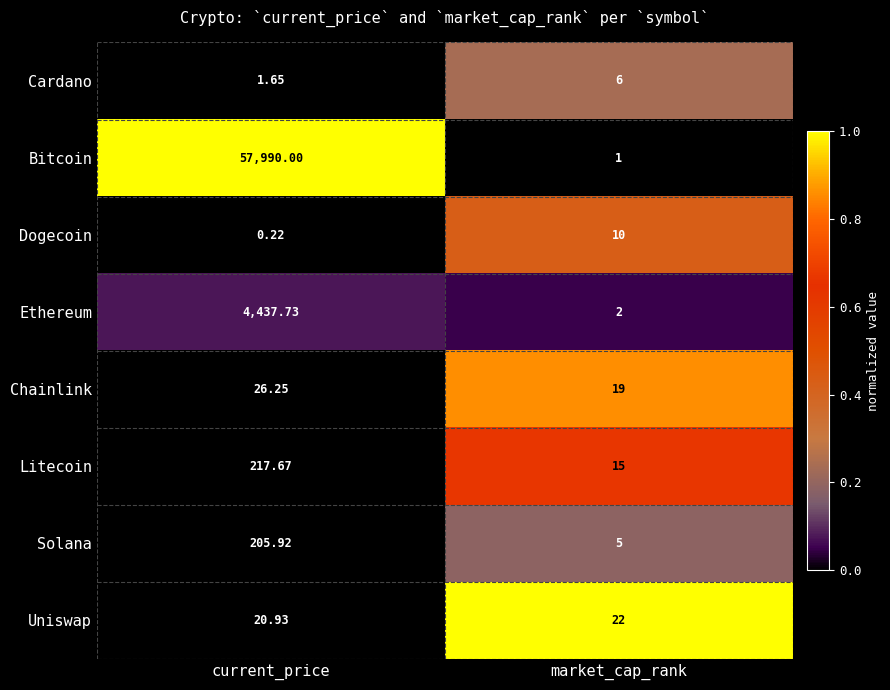

Which series changed the most between current_price and market_cap_rank?

Bitcoin